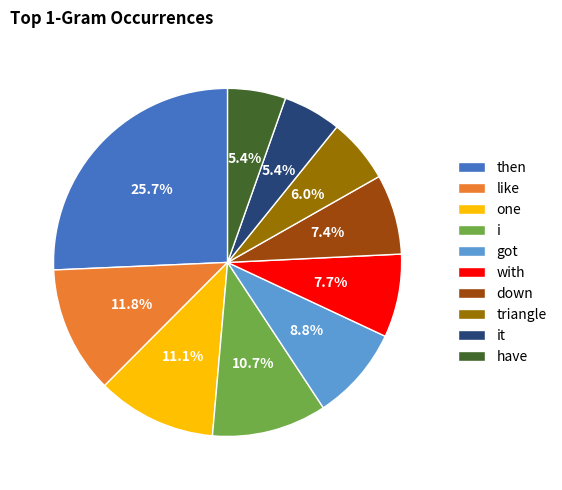

What is the largest slice in the pie chart?

then